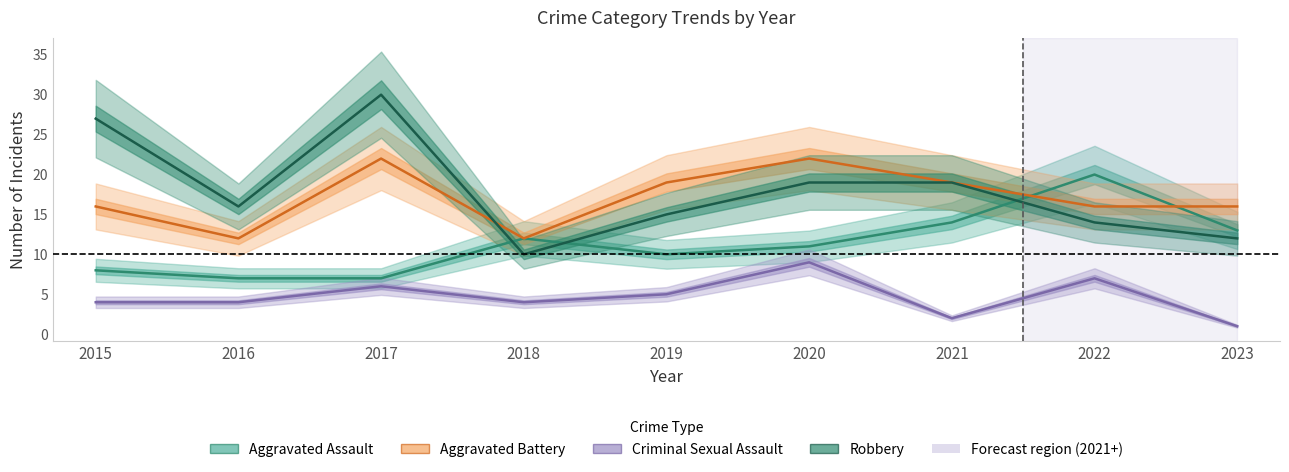

How many interior local peaks does the Aggravated Assault series have?

2